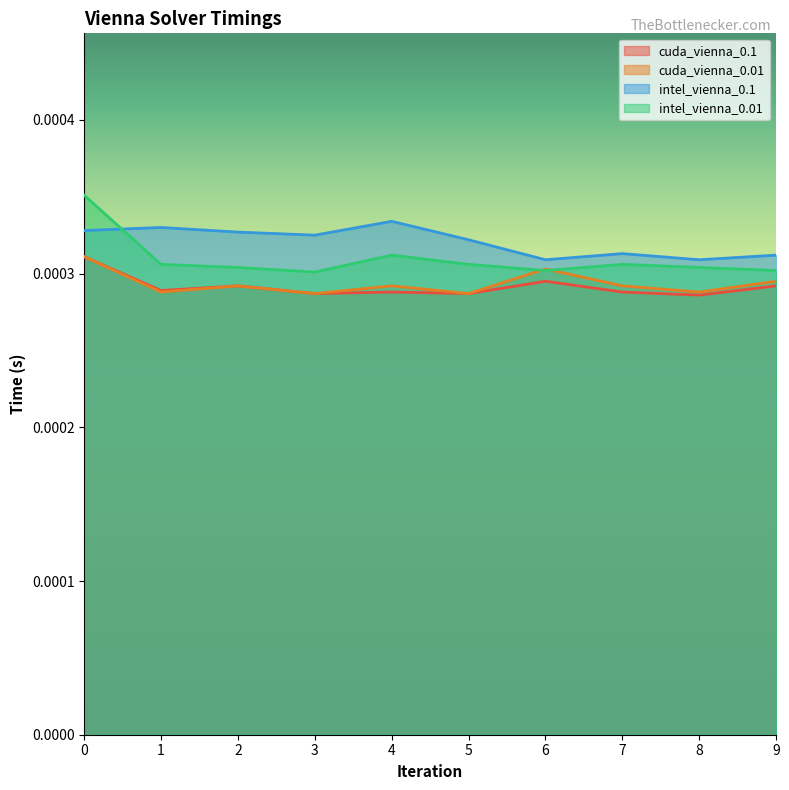

In intel_vienna_0.1, how many points are higher than both neighbors (excluding endpoints)?

3